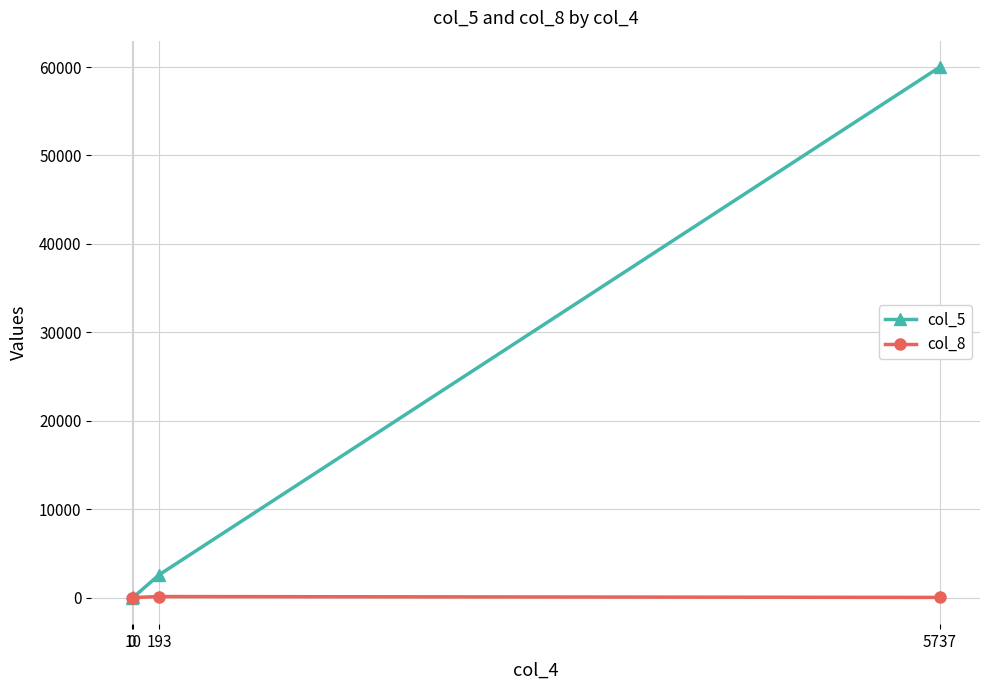

What is the difference between the second highest and minimum values in the col_8 series?

26